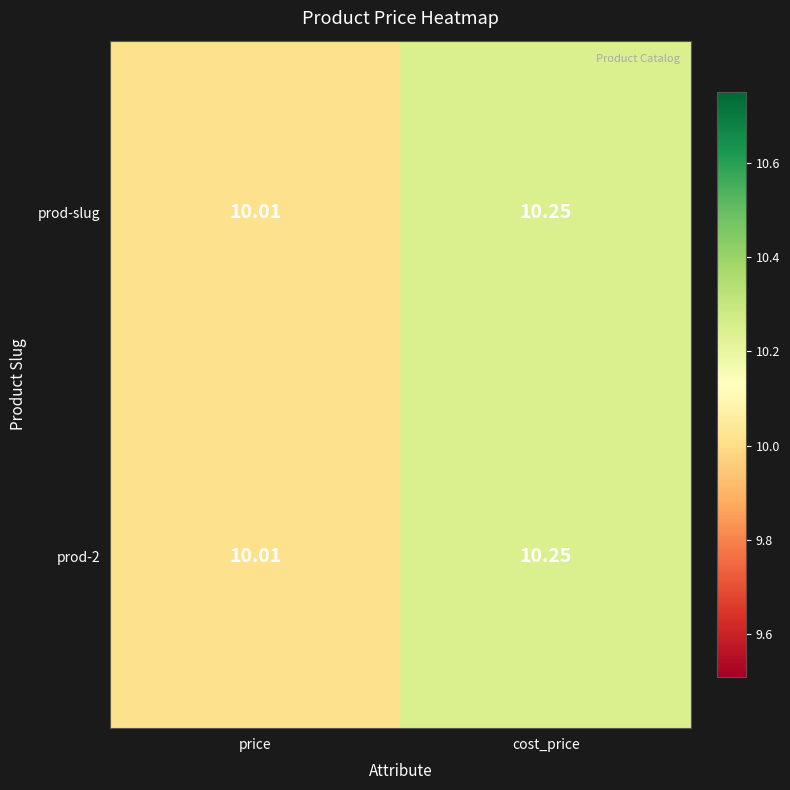

At which category is the sum across all series the highest?

cost_price